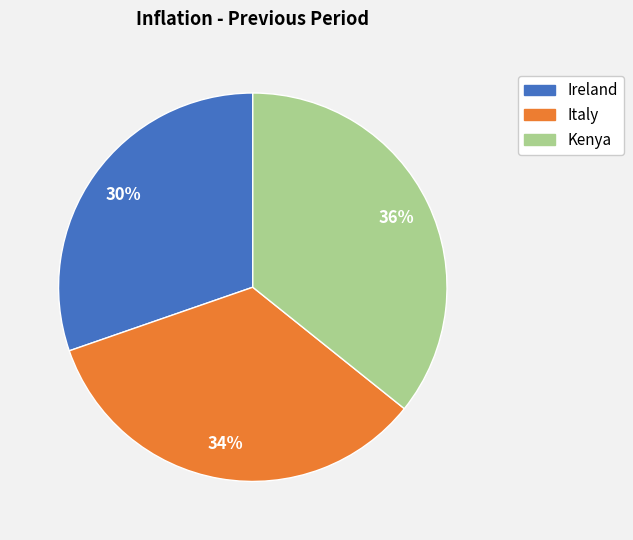

To the nearest percent, what is the difference between the Kenya and Italy slice percentages?

2%